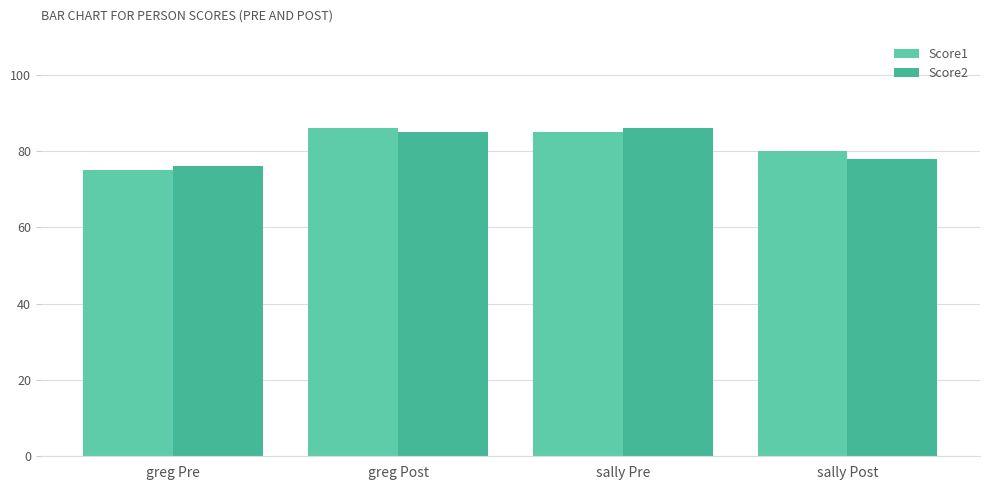

Reading left to right, what are all the values shown in this chart?

Score1: greg Pre=75	greg Post=86	sally Pre=85	sally Post=80
Score2: greg Pre=76	greg Post=85	sally Pre=86	sally Post=78